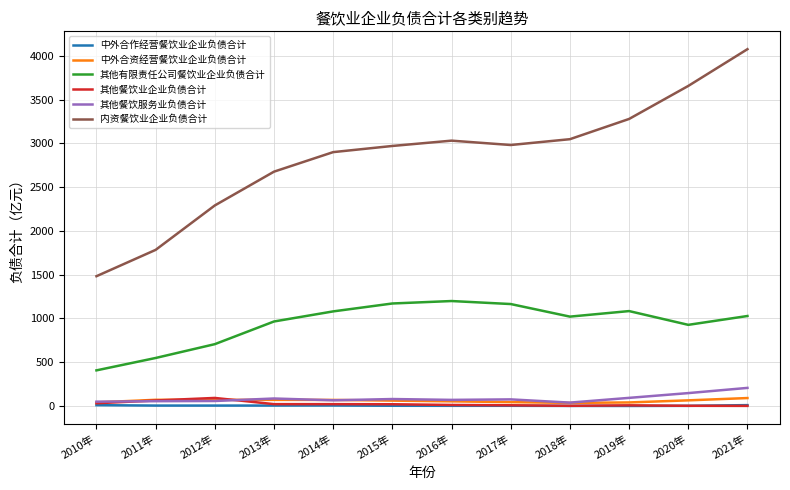

True or false: 其他有限责任公司餐饮业企业负债合计 and 内资餐饮业企业负债合计 intersect in this chart.

False